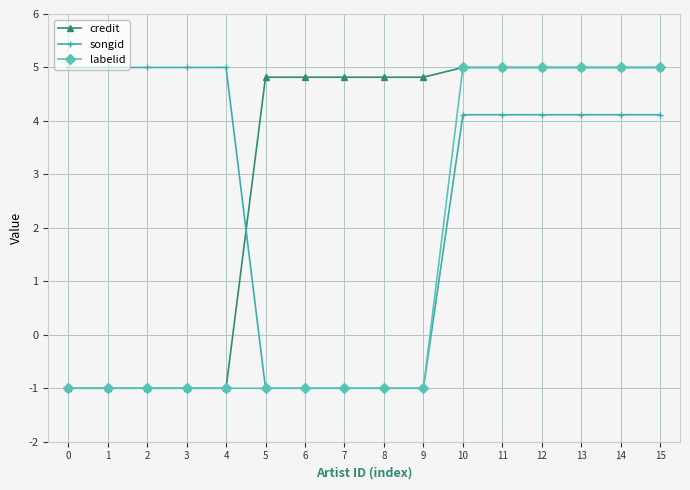

Does the chart display data point markers on the line(s)?

Yes